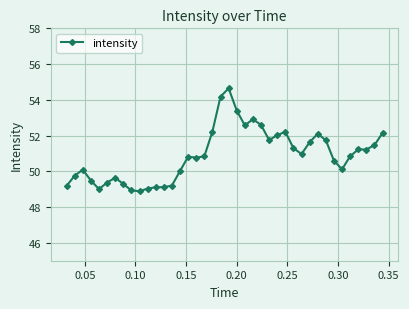

Does the chart have visible grid lines?

Yes